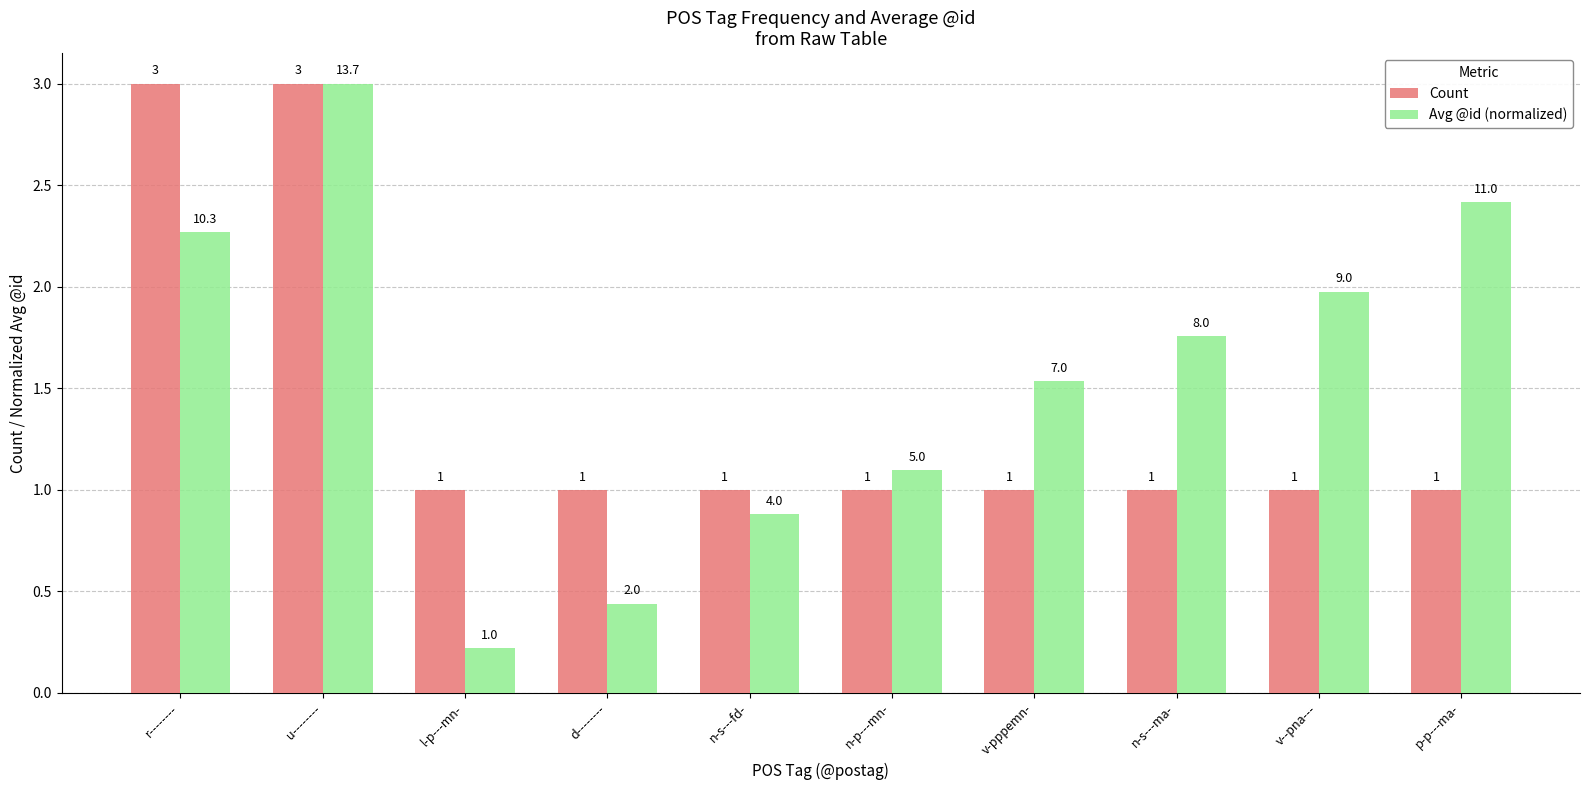

Count the Count values in the range 1 to 2.

8